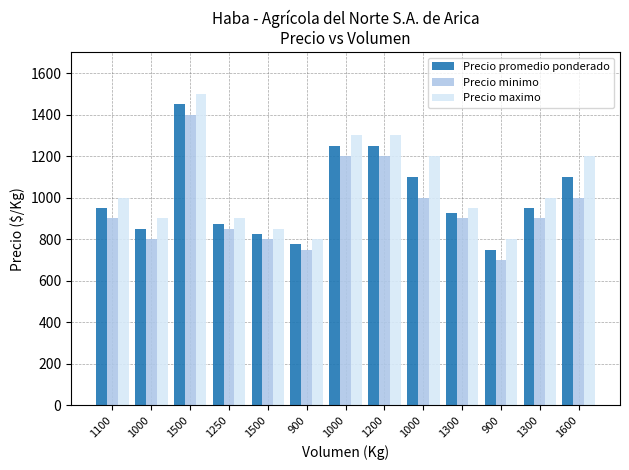

Reading left to right, list all the values displayed in this chart.

Precio promedio ponderado: 950	850	1450	875	825	775	1250	1250	1100	925	750	950	1100
Precio minimo: 900	800	1400	850	800	750	1200	1200	1000	900	700	900	1000
Precio maximo: 1000	900	1500	900	850	800	1300	1300	1200	950	800	1000	1200